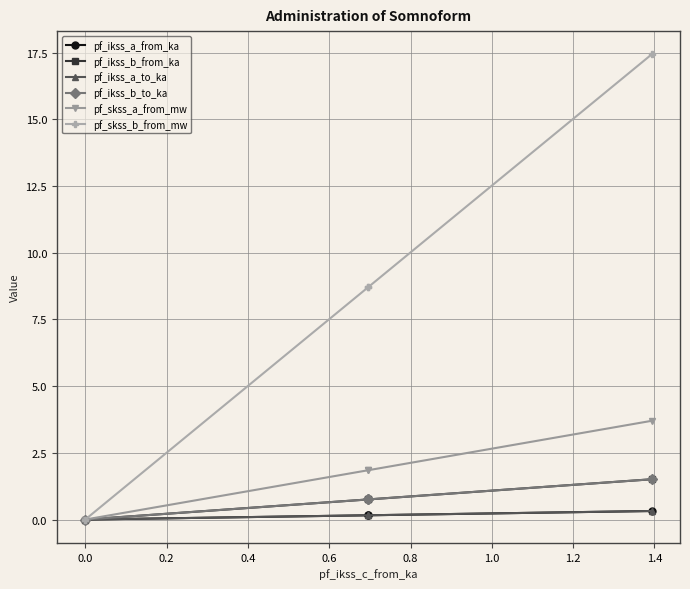

Does the chart display data point markers on the line(s)?

Yes